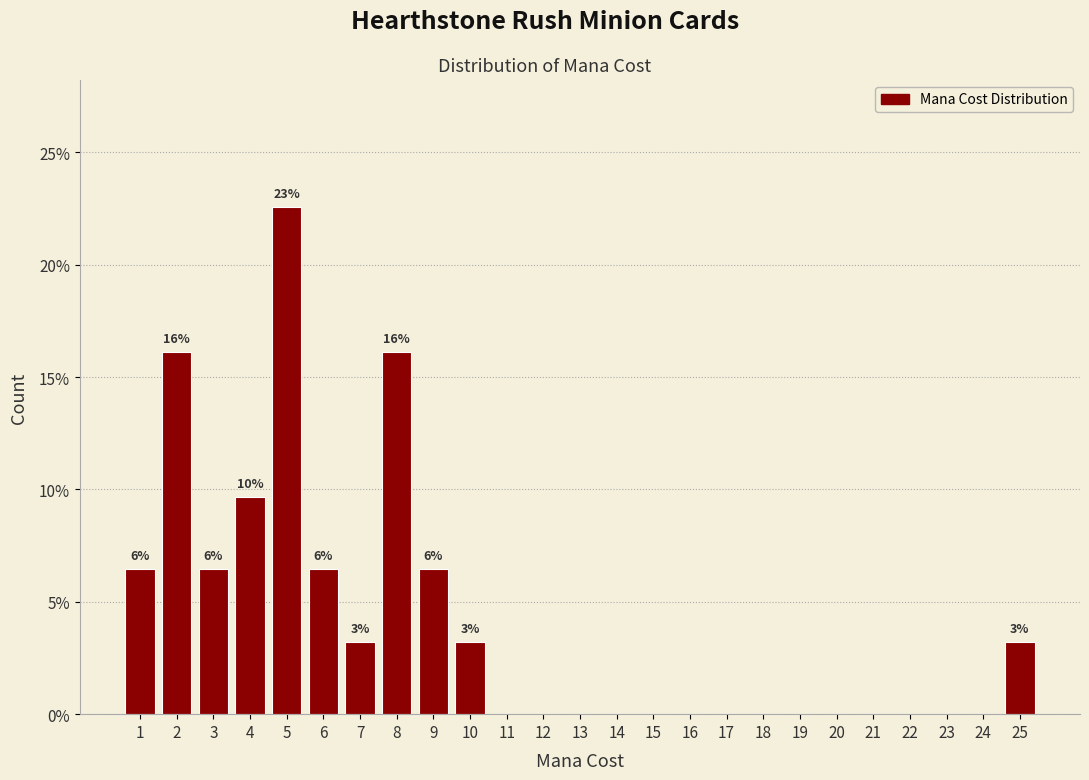

Reading right to left, what are all the values shown in this chart?

25=3.2	24=0.0	23=0.0	22=0.0	21=0.0	20=0.0	19=0.0	18=0.0	17=0.0	16=0.0	15=0.0	14=0.0	13=0.0	12=0.0	11=0.0	10=3.2	9=6.5	8=16.1	7=3.2	6=6.5	5=22.6	4=9.7	3=6.5	2=16.1	1=6.5